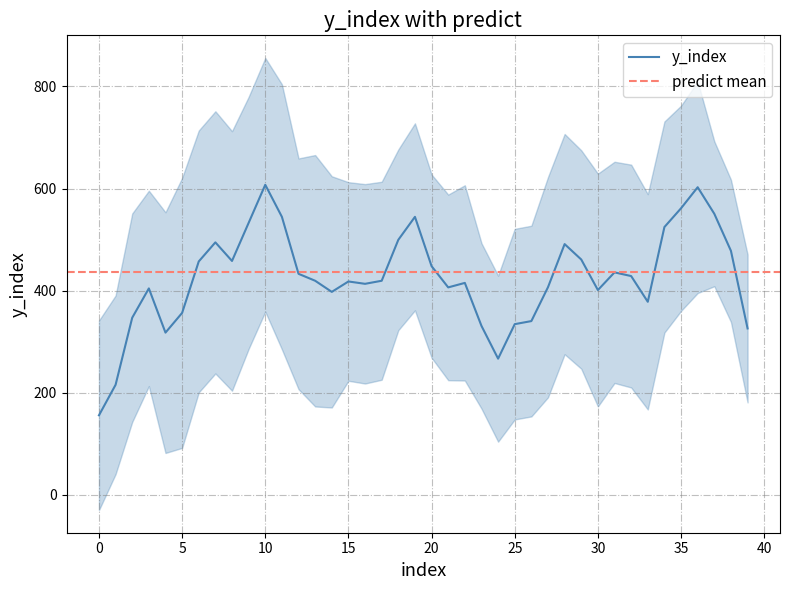

Where is predict nearest to the value 0?

y_index